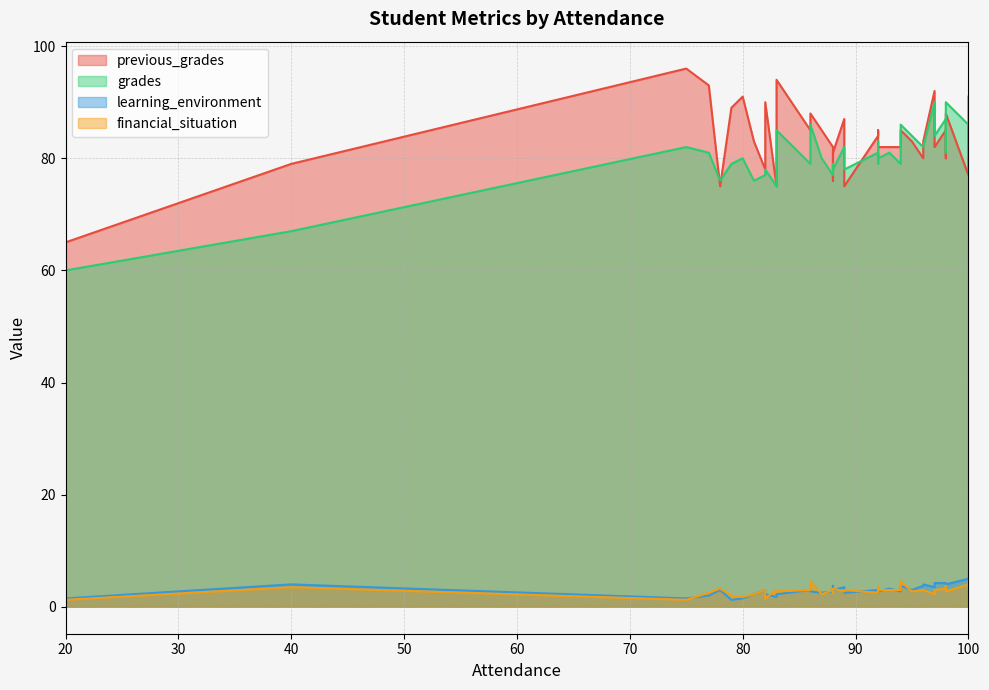

What value does the grades series have at 96?

82.0